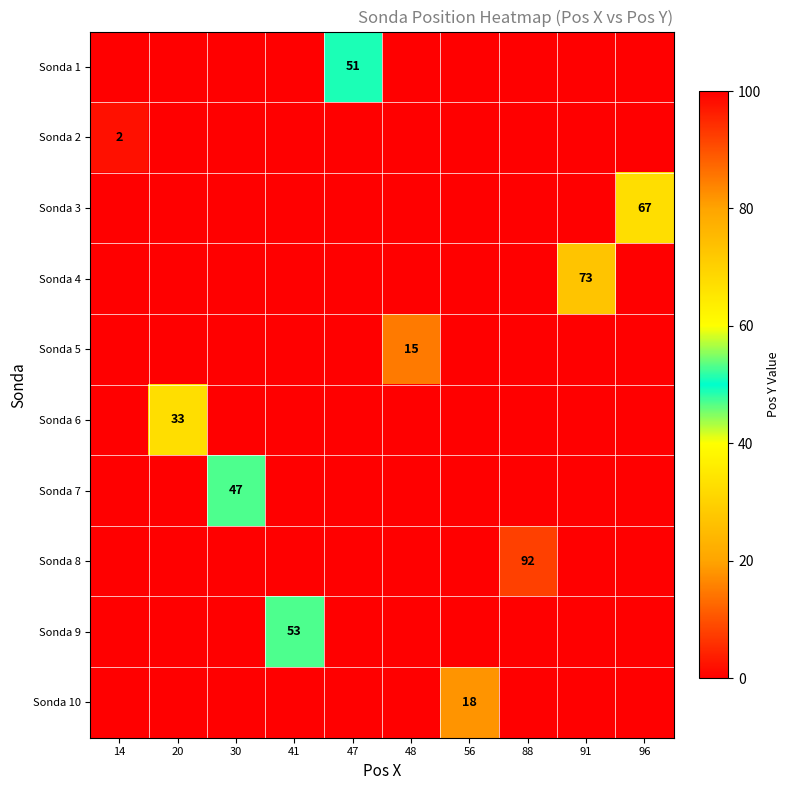

Is it true that Sonda 3 equals 98 at 96?

False